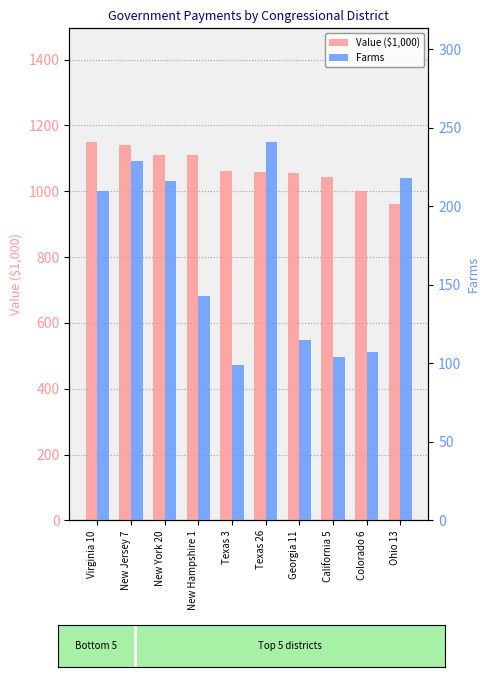

How many categories are shown in the chart?

10